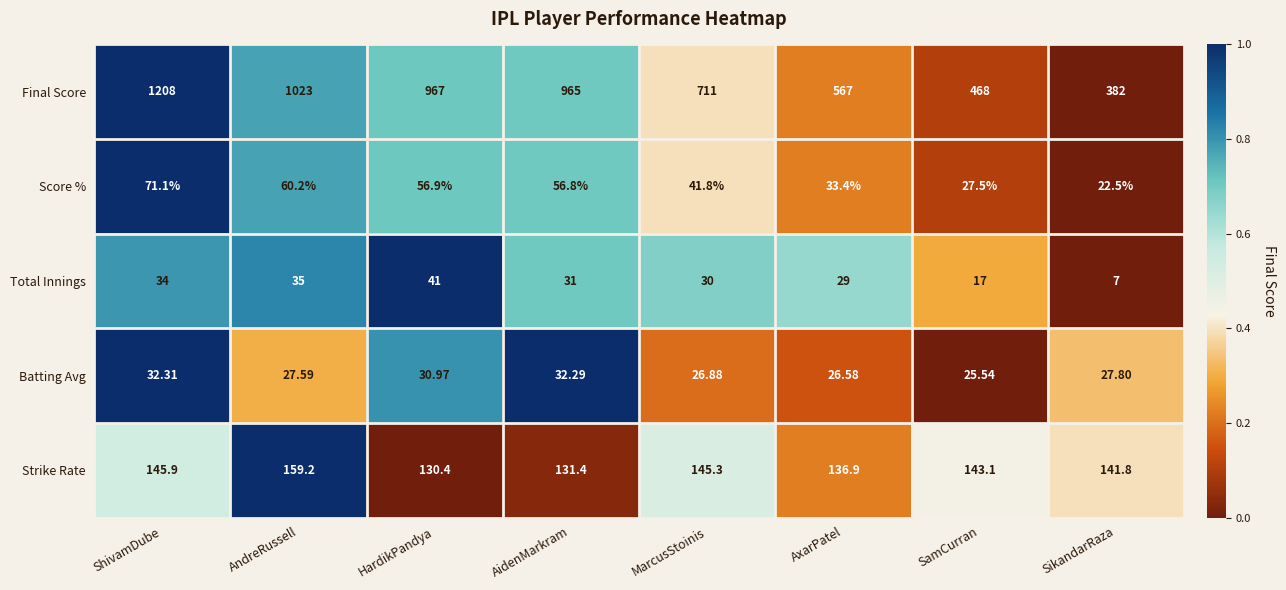

At which label does Strike Rate reach its minimum?

HardikPandya